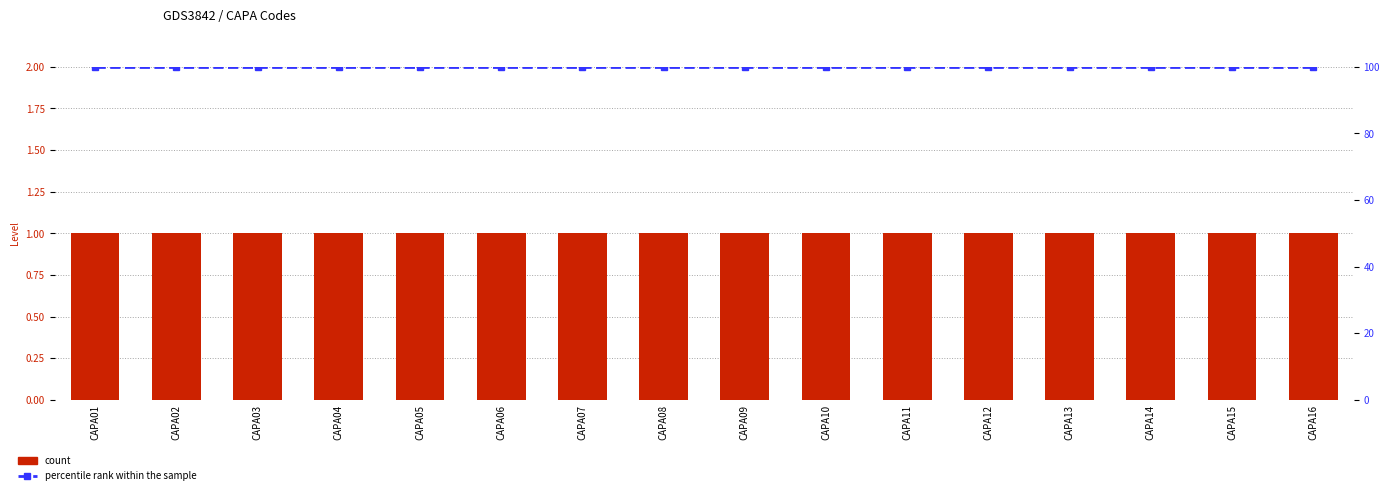

True or false: Level has a value of 1 at CAPA15.

False